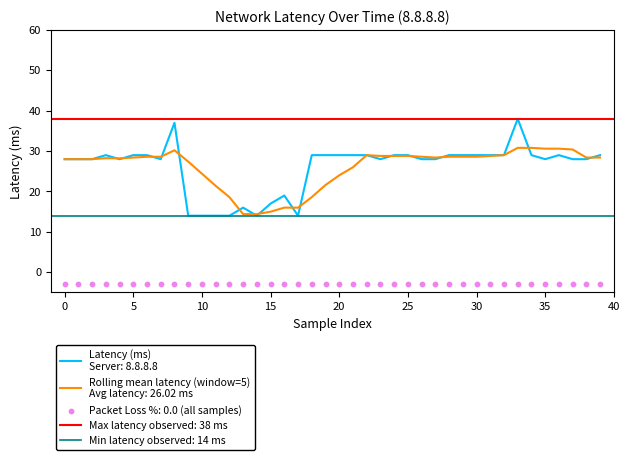

What is the change in value from 19 to 26?

-1